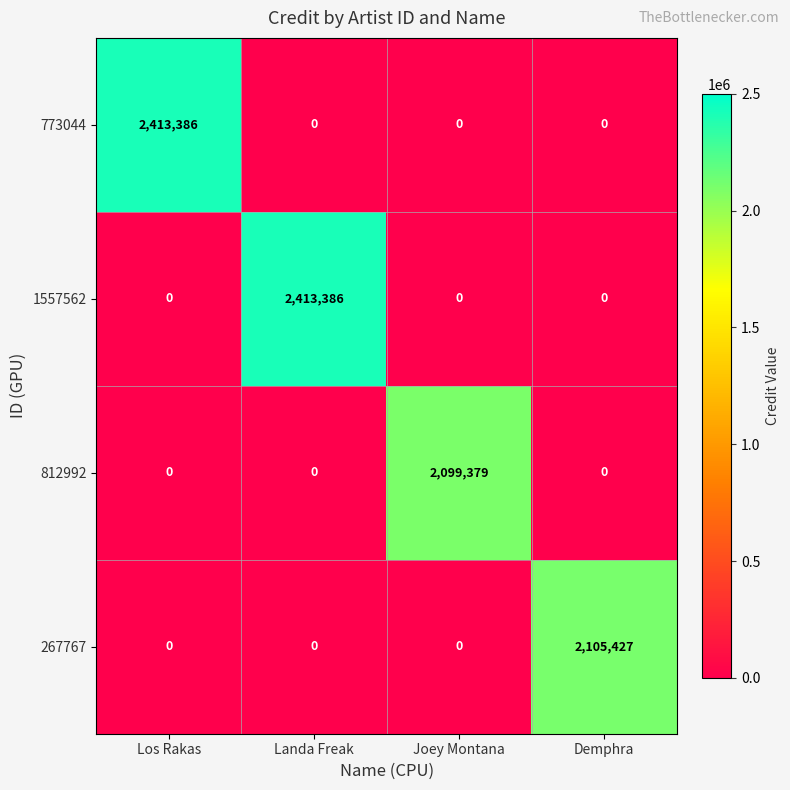

Count the 773044 values in the range 0 to 2413386.

4